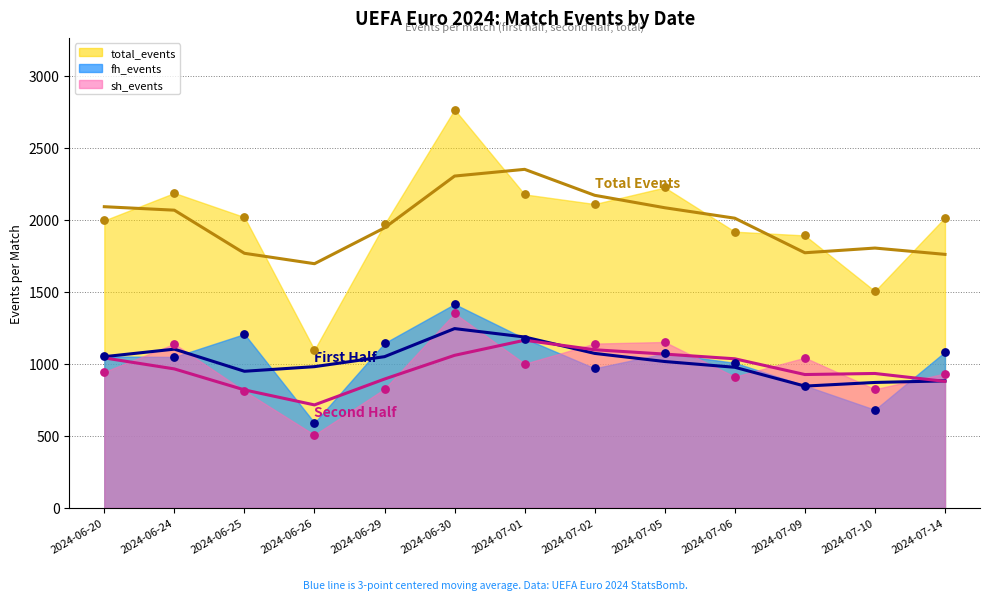

Is the value of sh_events at 2024-07-14 greater than the value of total_events at 2024-06-25?

No